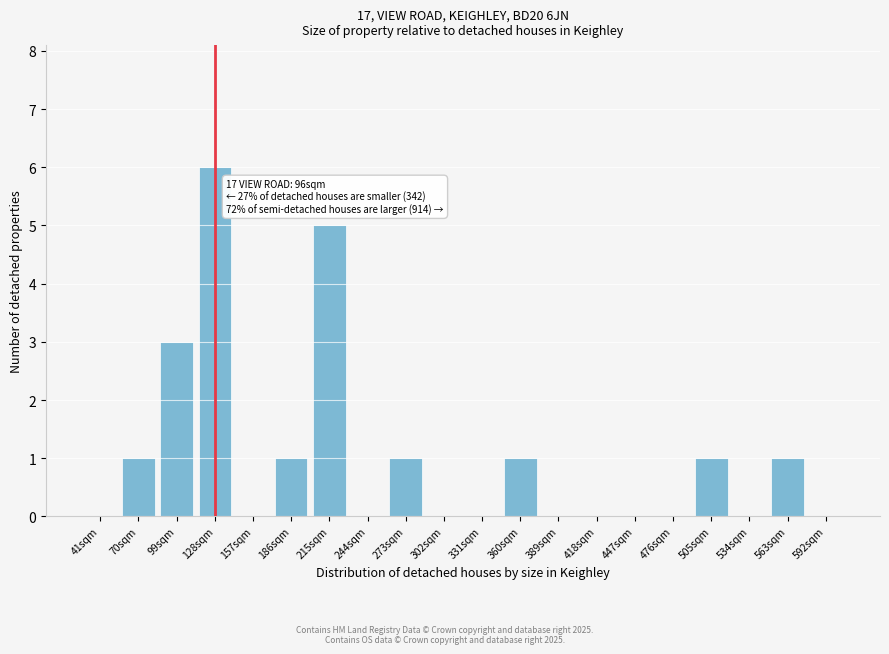

Reading right to left, list all the values displayed in this chart.

592sqm=0	563sqm=1	534sqm=0	505sqm=1	476sqm=0	447sqm=0	418sqm=0	389sqm=0	360sqm=1	331sqm=0	302sqm=0	273sqm=1	244sqm=0	215sqm=5	186sqm=1	157sqm=0	128sqm=6	99sqm=3	70sqm=1	41sqm=0